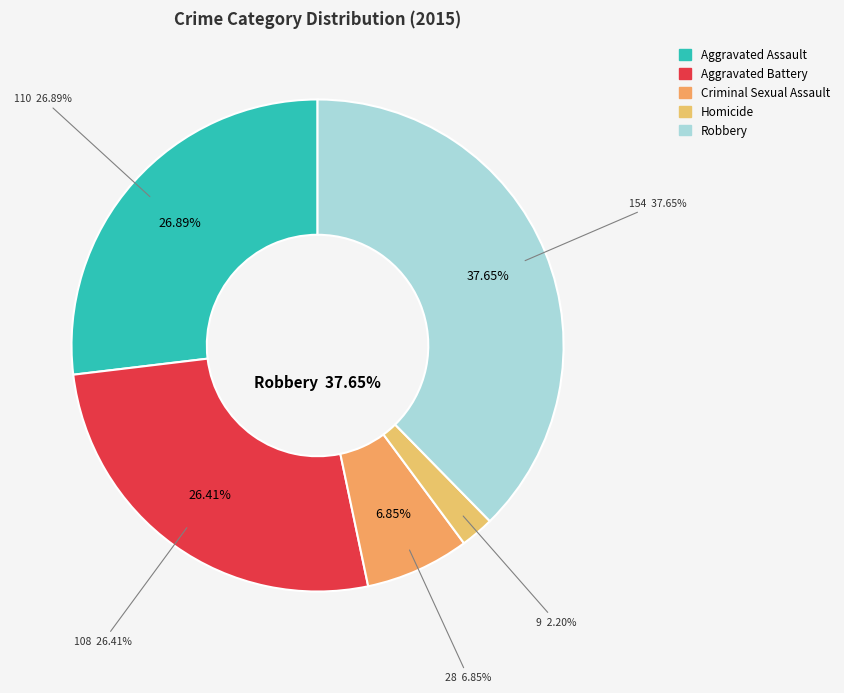

Is Robbery the majority of the pie?

No